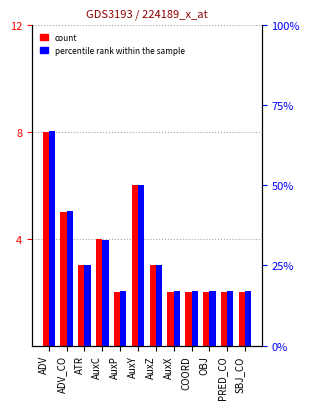

The value of percentile rank within the sample at PRED_CO is 17. True or false?

True